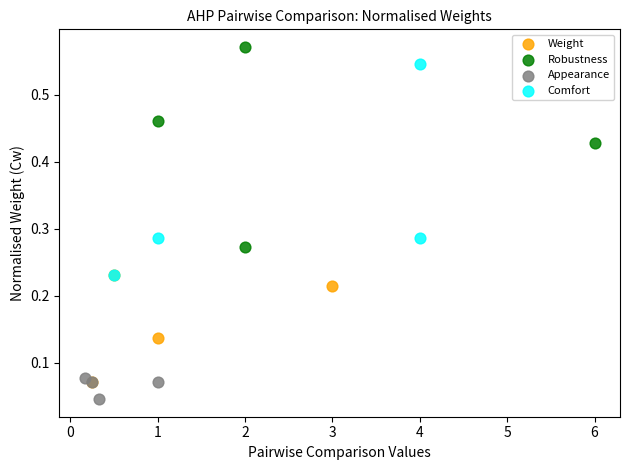

Which series reaches the maximum Y coordinate?

Robustness